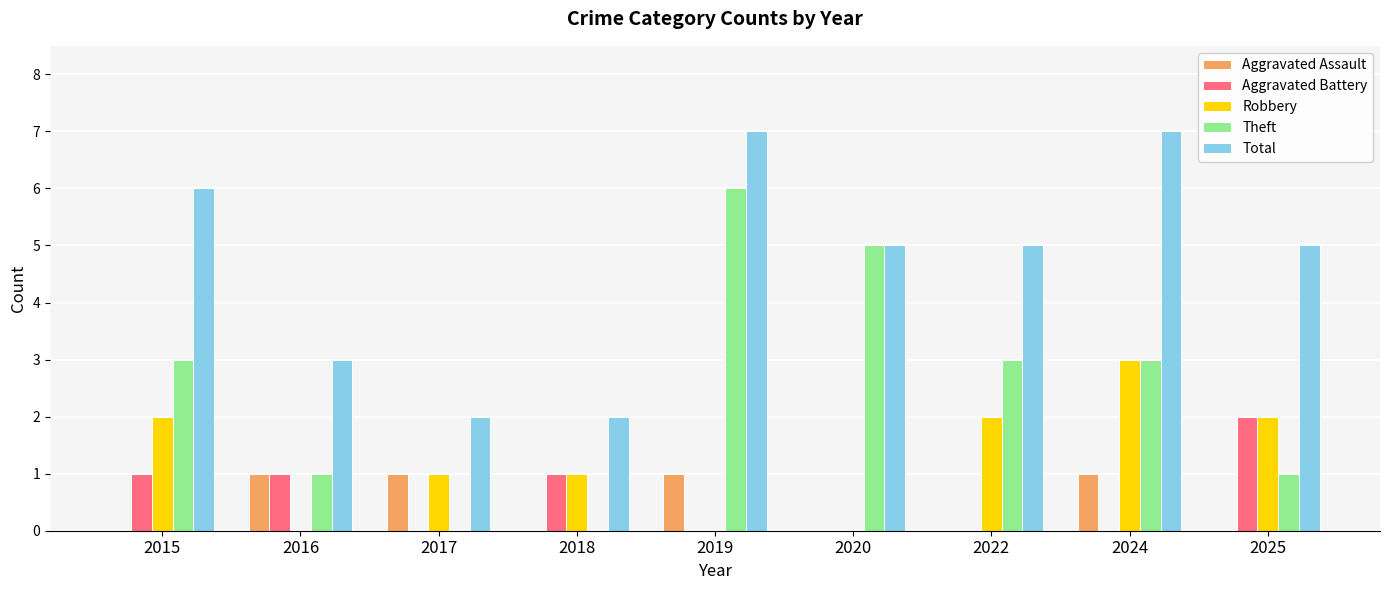

True or false: Total has a value of 7 at 2019.

True